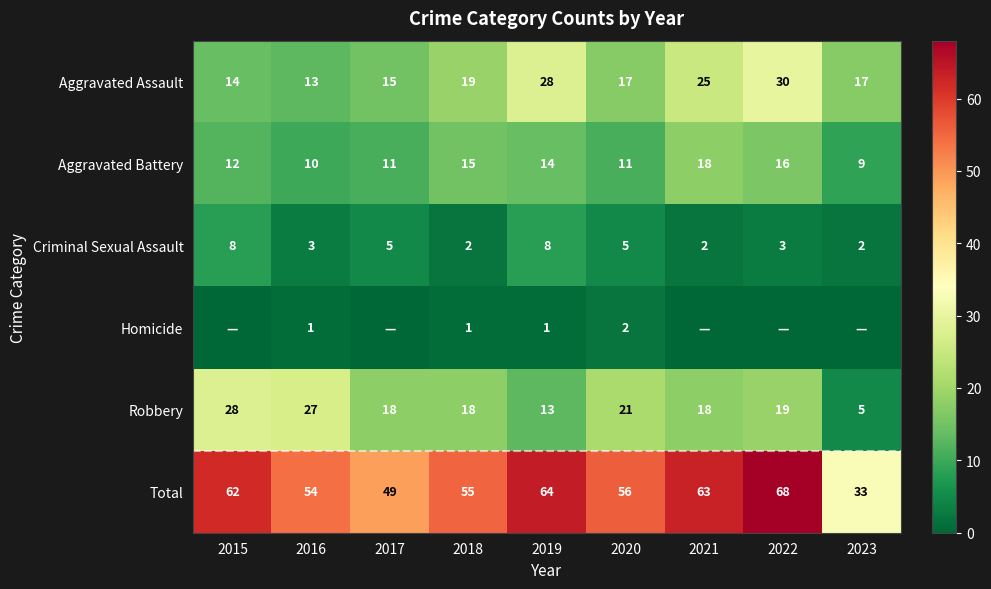

Which category has the lowest value in the Total series?

2023